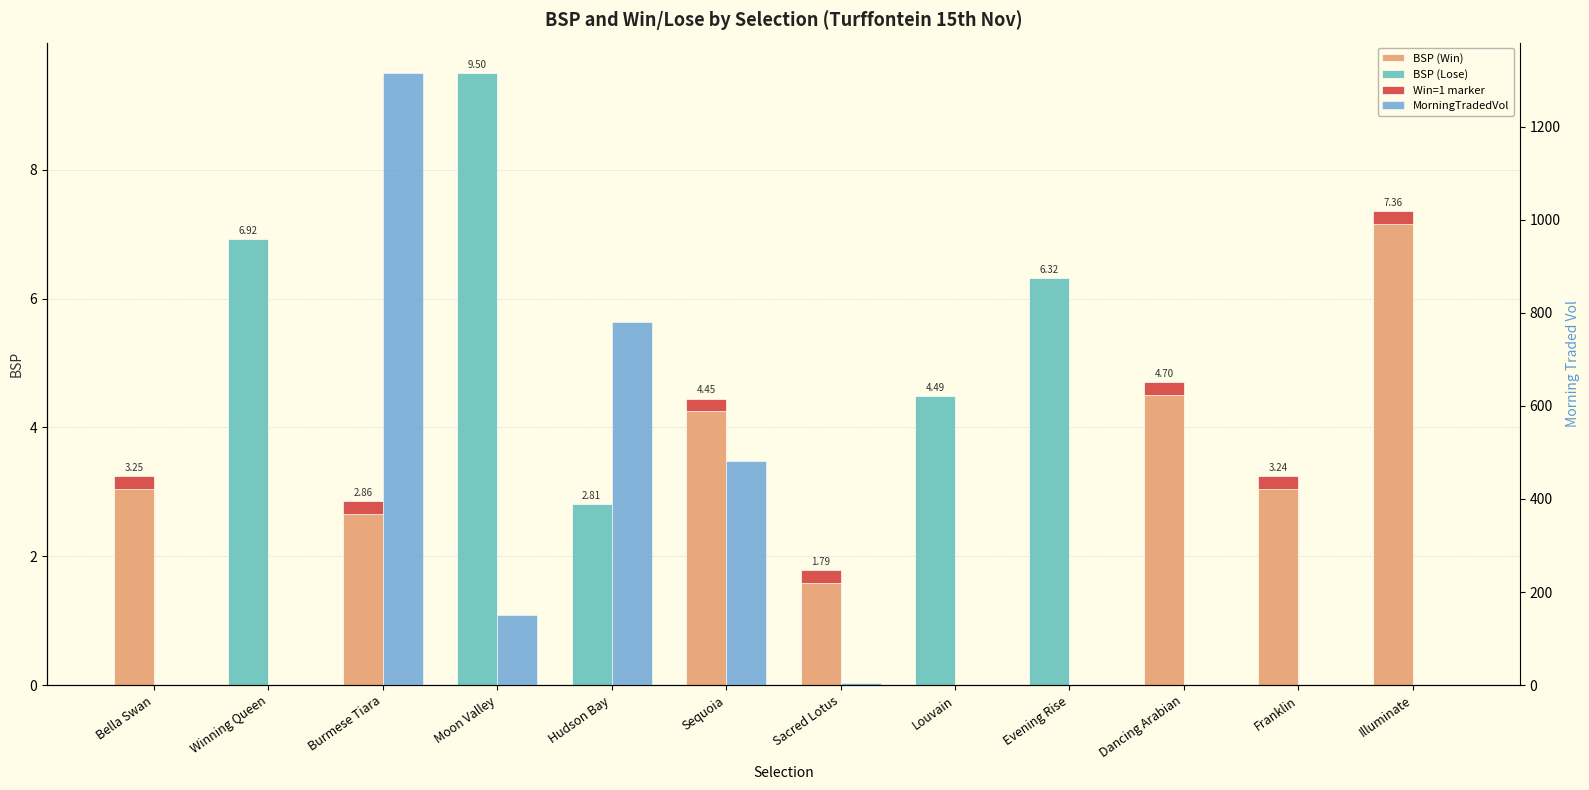

Read the value at Franklin.

0.2